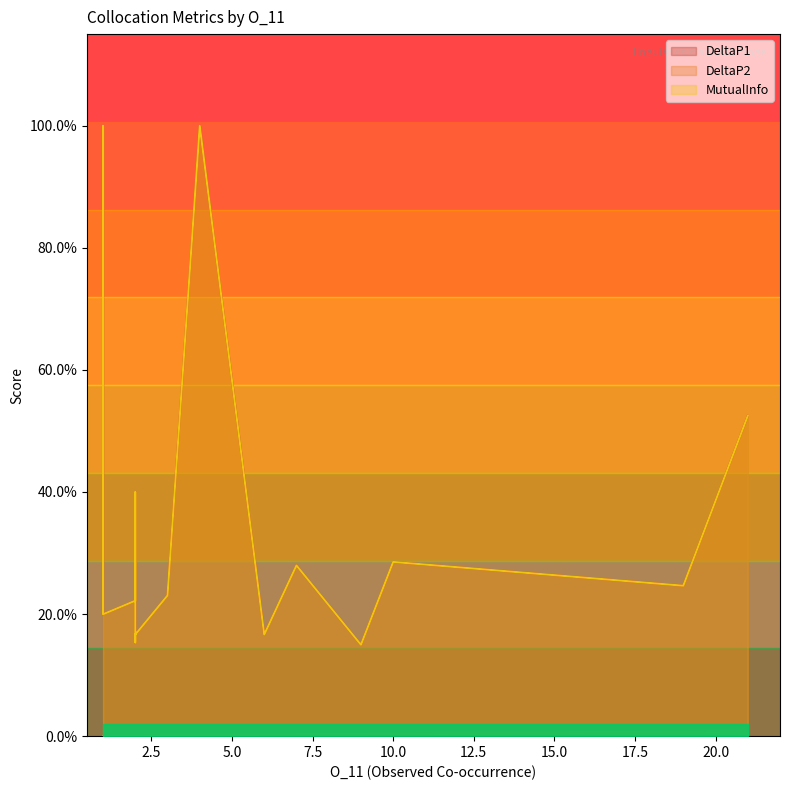

Which series has the largest range (max minus min)?

DeltaP1